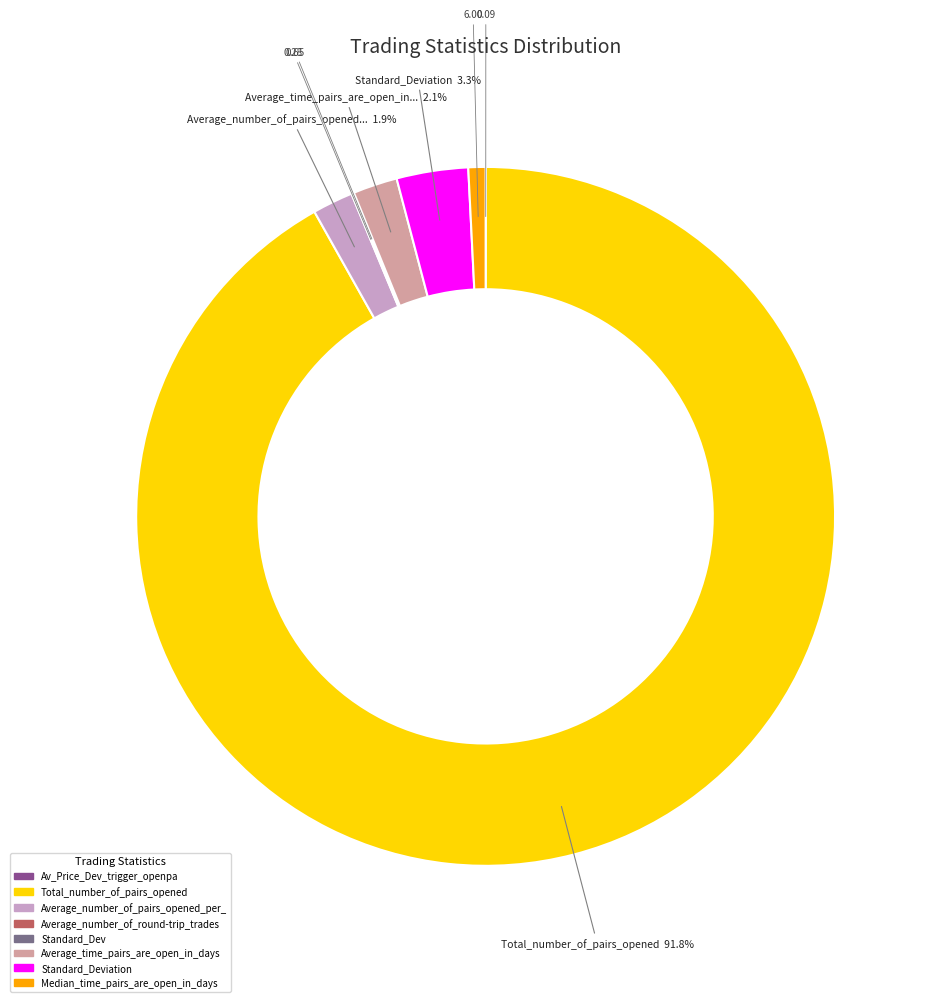

Is there any slice that represents more than half of the pie?

Yes